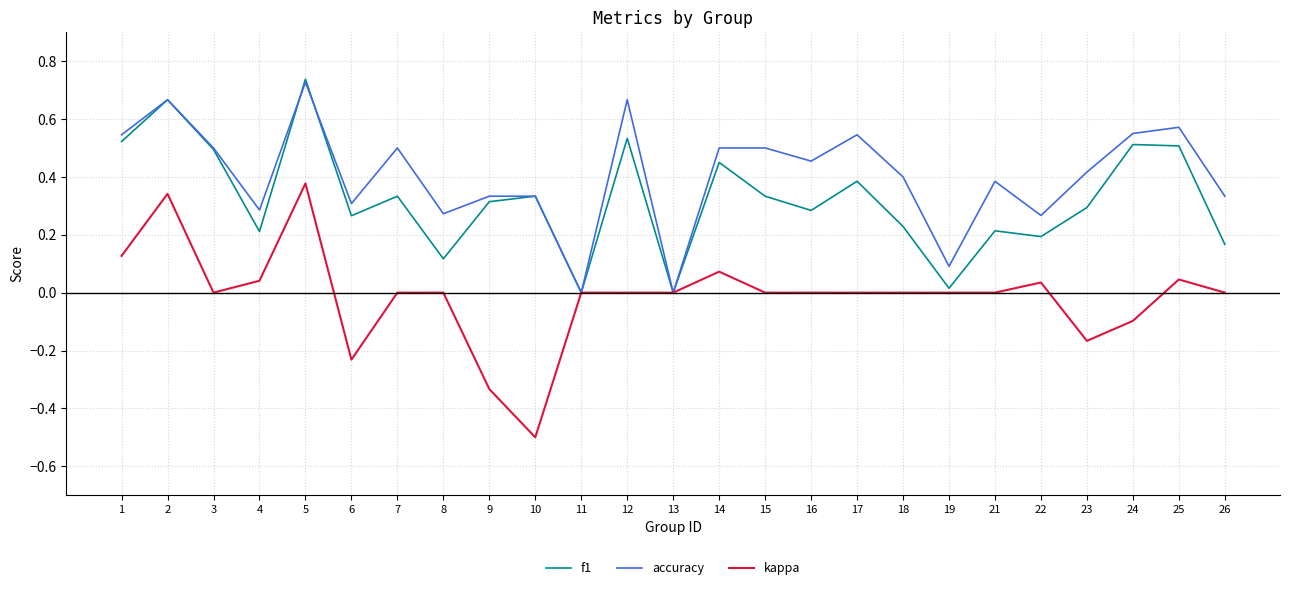

Is it true that kappa equals 0.3 at 2?

True